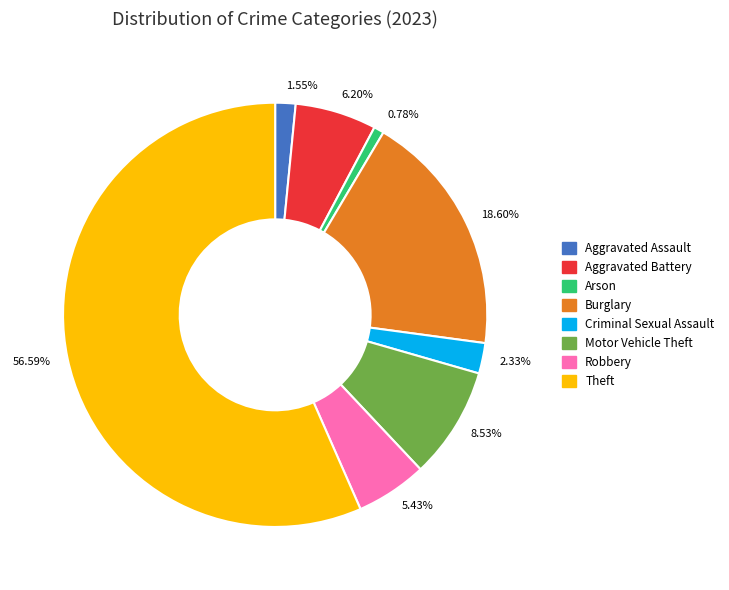

Between Robbery and Theft, which is larger?

Theft